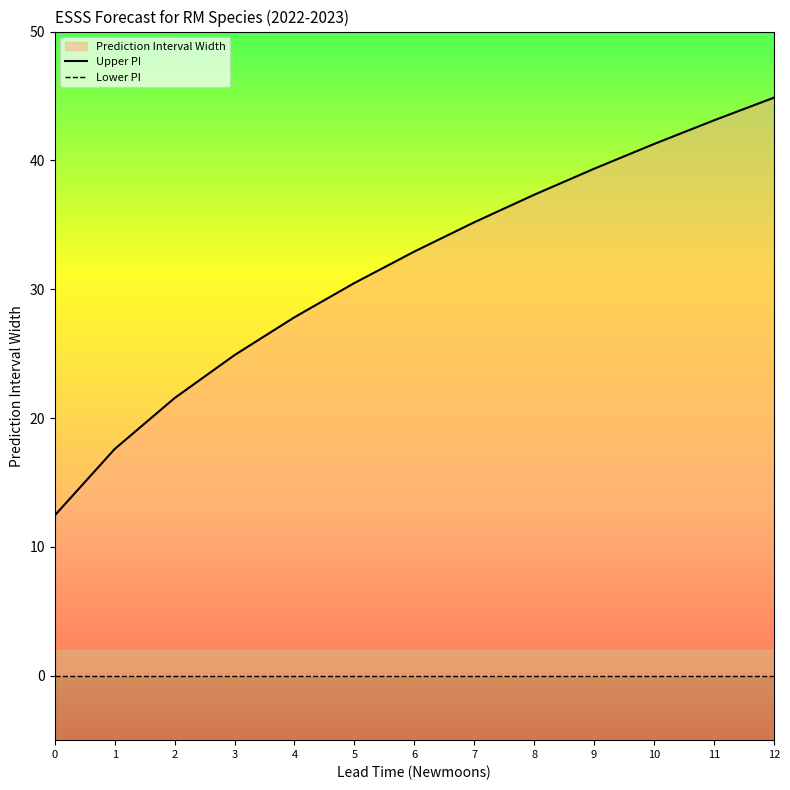

What is the spread (max minus min) of values at 1?

17.6